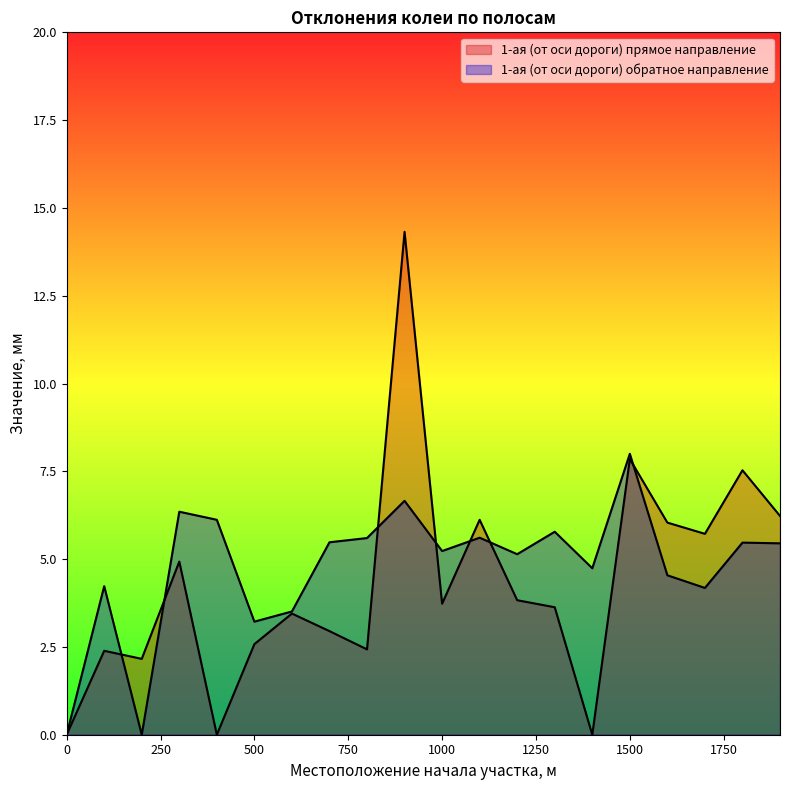

What is the difference between the highest and lowest values at 1600?

1.5